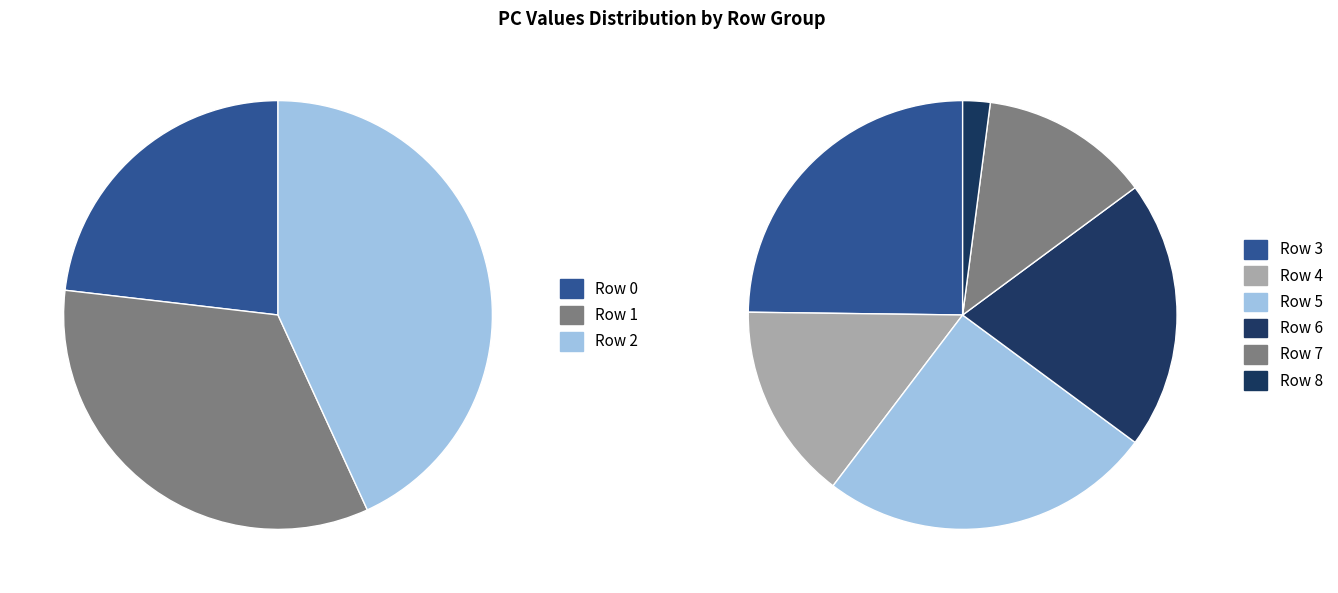

Is 3 the majority of the pie?

No